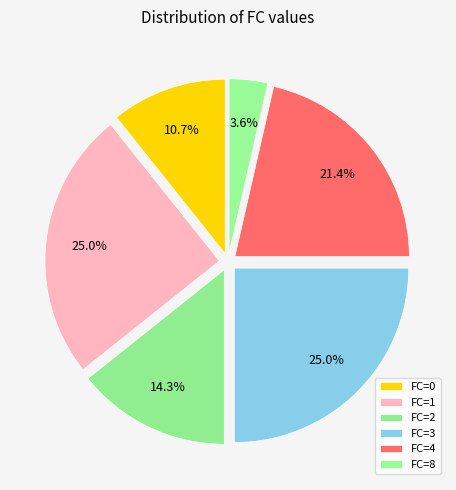

What is the change in value from FC=3 to FC=4?

-1